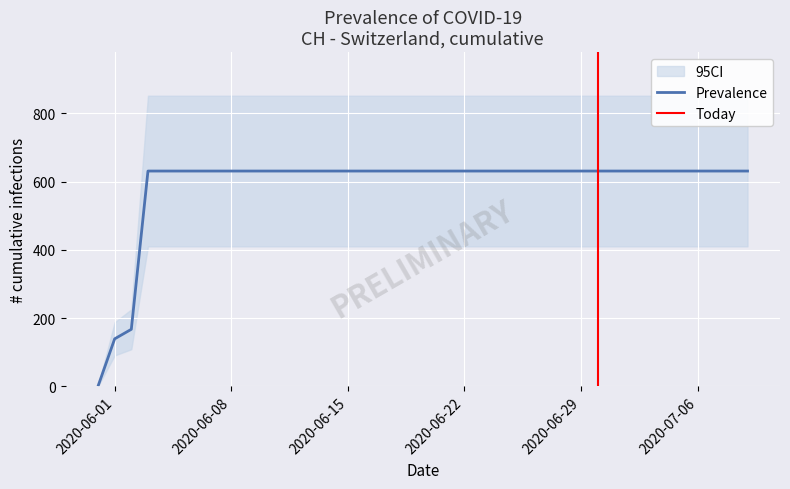

Which has a higher value, 2020-06-26 or 2020-06-11?

2020-06-26